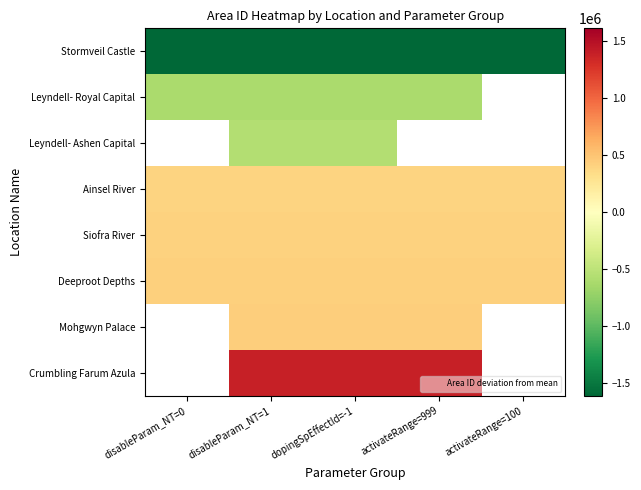

Where is Siofra River nearest to the value 409067?

disableParam_NT=0